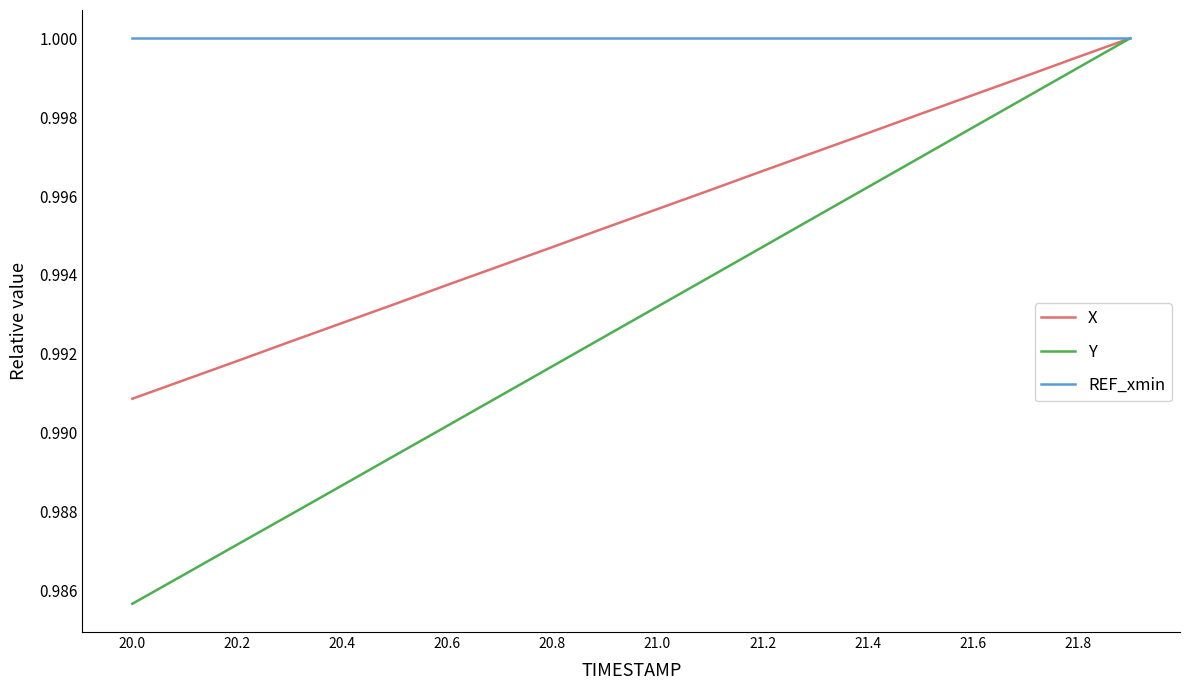

Which series has the largest range (max minus min)?

Y